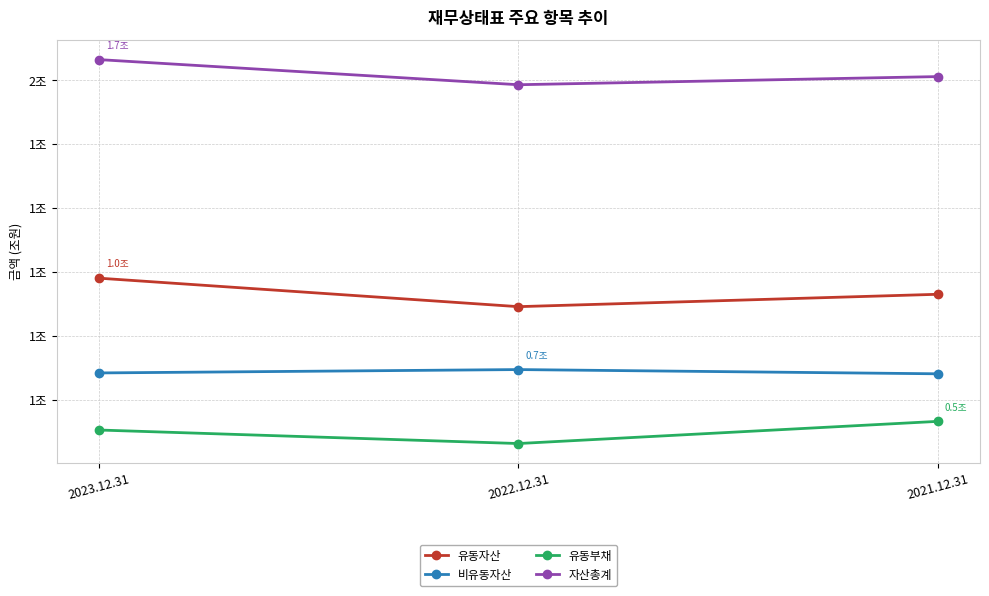

What are all the series names shown in the legend?

유동자산, 비유동자산, 유동부채, 자산총계